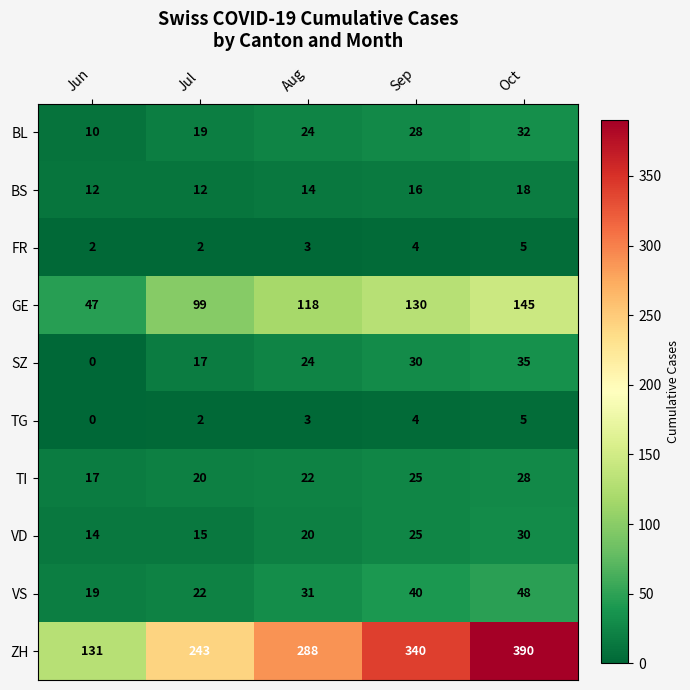

Between Jun and Aug, which series saw the biggest shift?

ZH